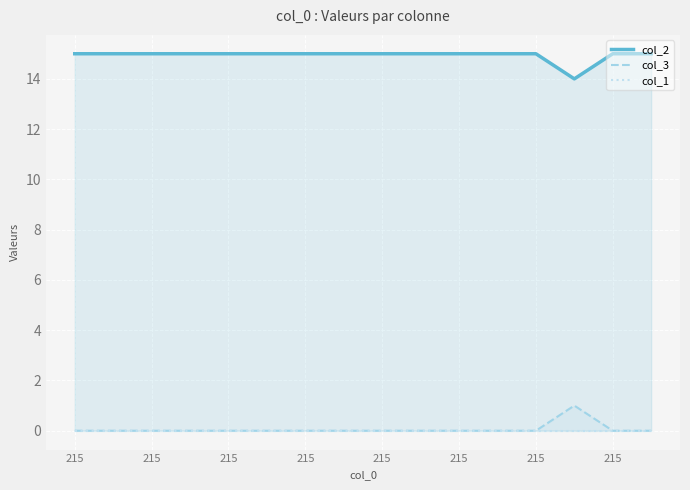

What is the maximum value shown in the chart?

15